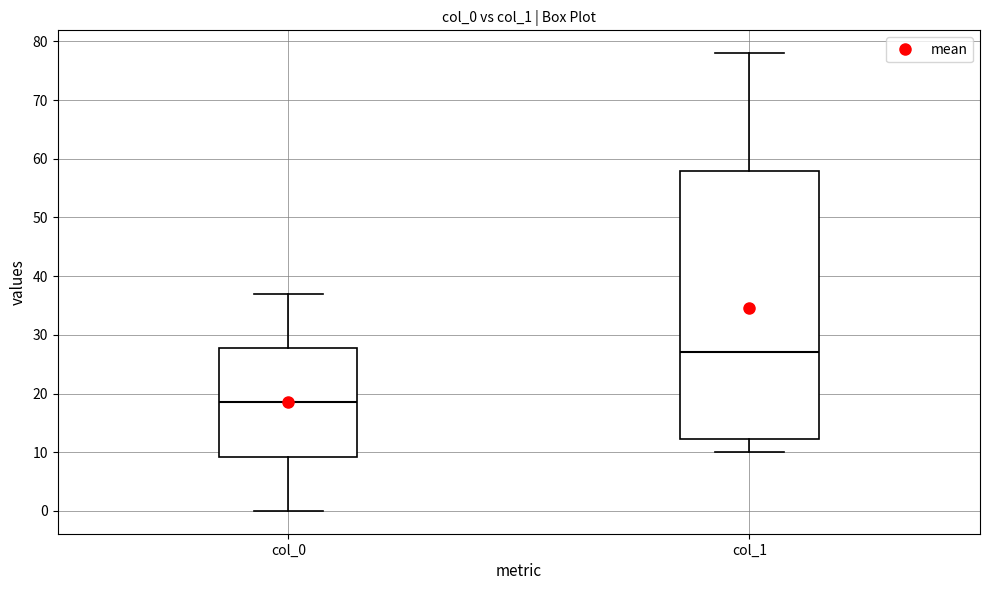

Reading left to right, read every box against the y-axis: the position of its median line, the range the box covers, and the ends of its whiskers. The values are not printed on the chart, so give them approximately, as read against the axis.

col_0: median 19, box 9 to 28, whiskers 0 to 37
col_1: median 27, box 12 to 58, whiskers 10 to 78